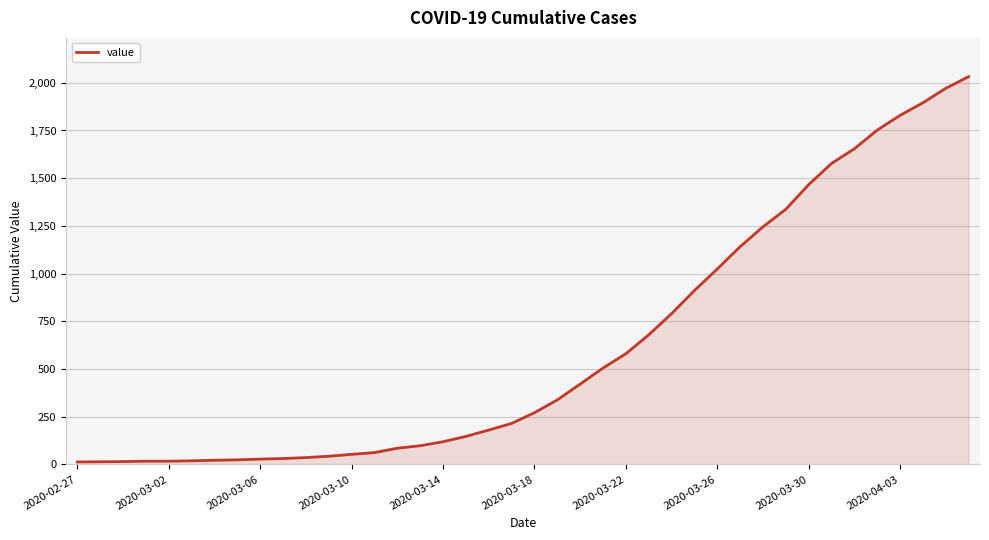

What is the maximum value shown in the chart?

2032